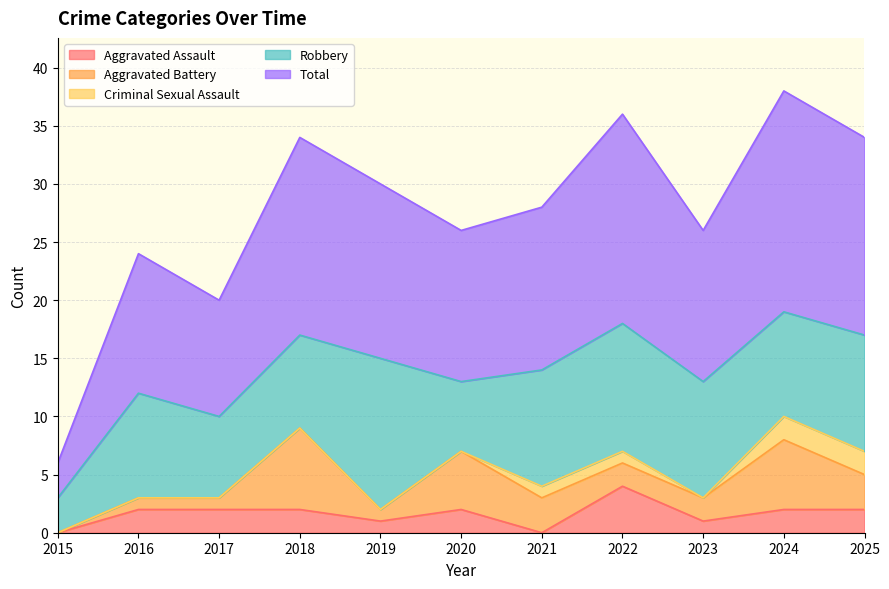

True or false: Aggravated Assault and Total intersect in this chart.

False